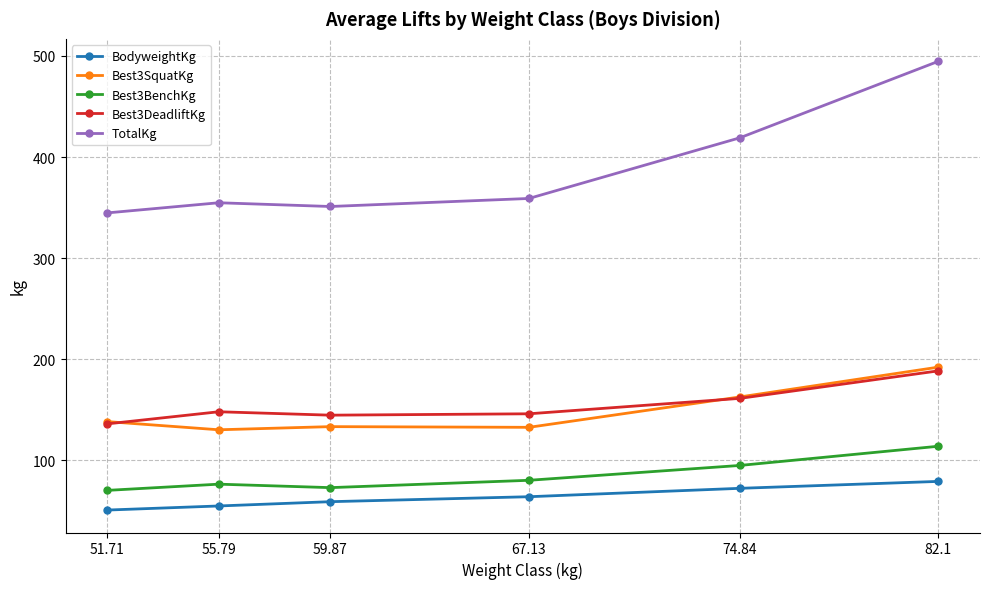

True or false: Best3BenchKg and Best3DeadliftKg cross at least once.

False